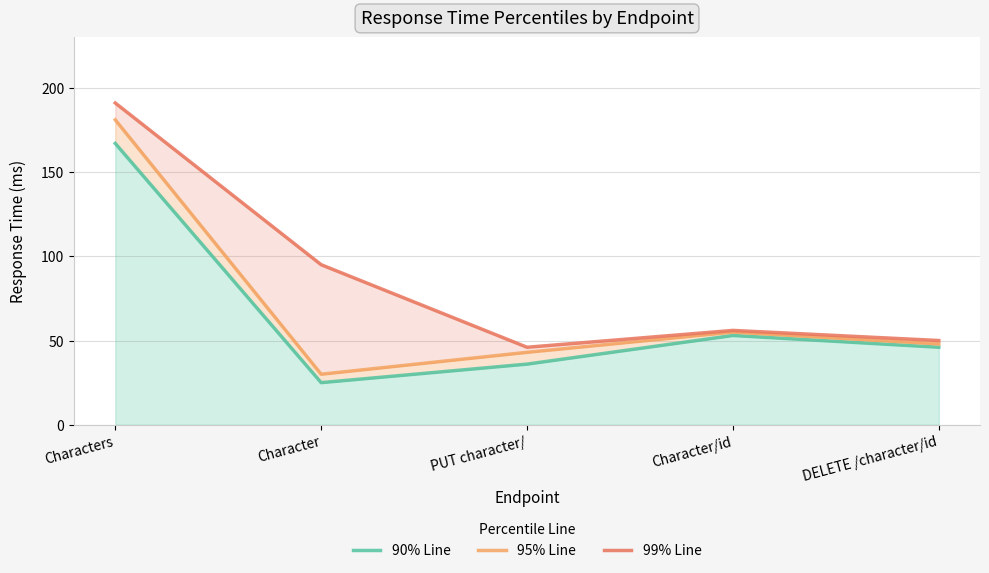

The value of 95% Line at Character/id is 22. True or false?

False